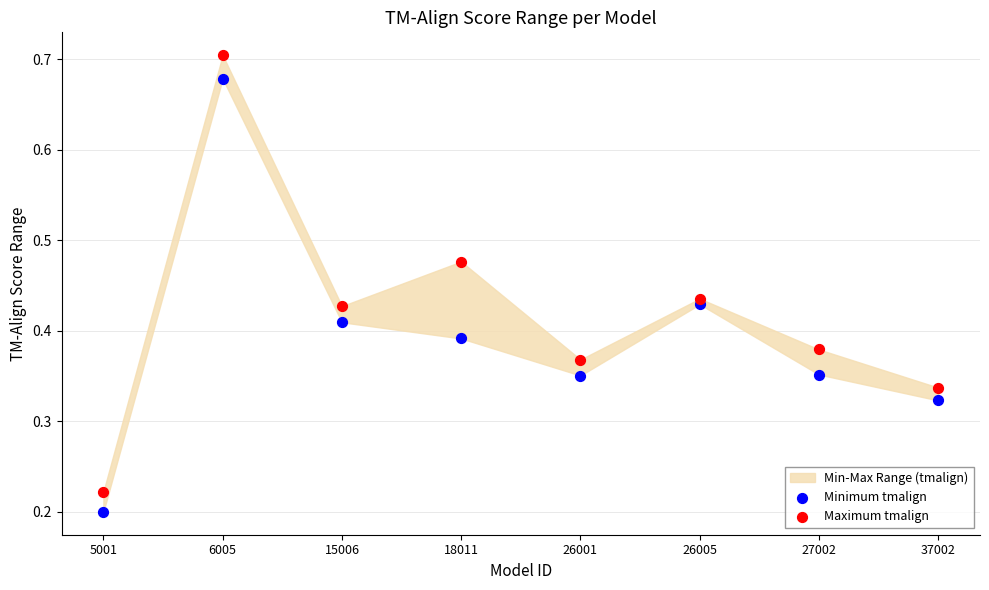

Which series has the widest spread of Y values?

Maximum tmalign